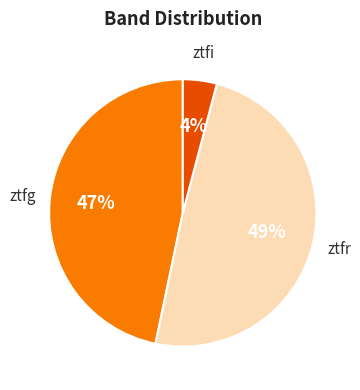

Between ztfi and ztfg, which is larger?

ztfg